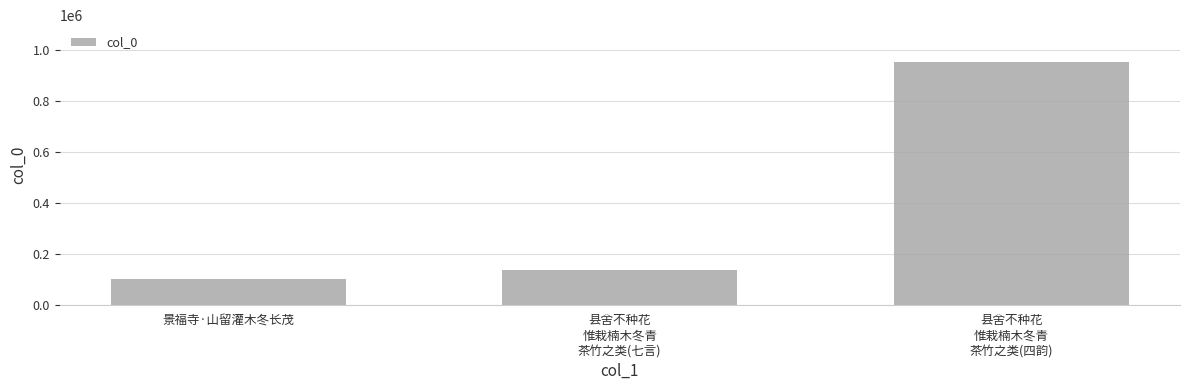

At which category does the chart reach its minimum across all series?

景福寺·山留灌木冬长茂